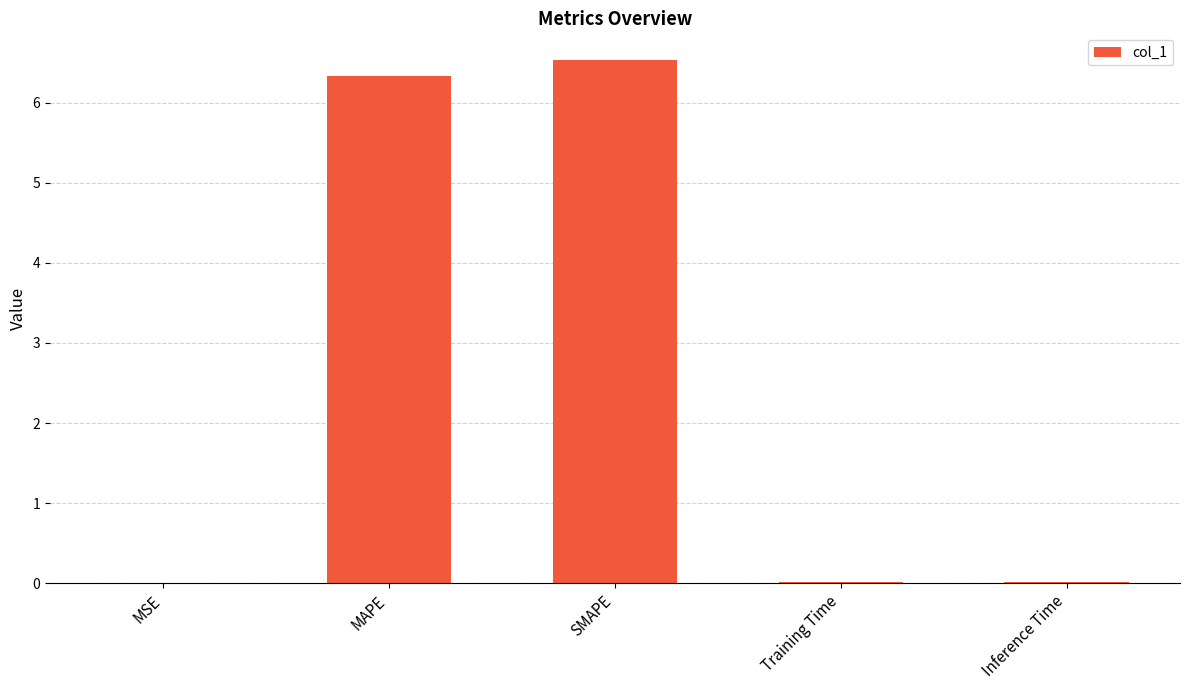

What is the sum of all values?

12.9